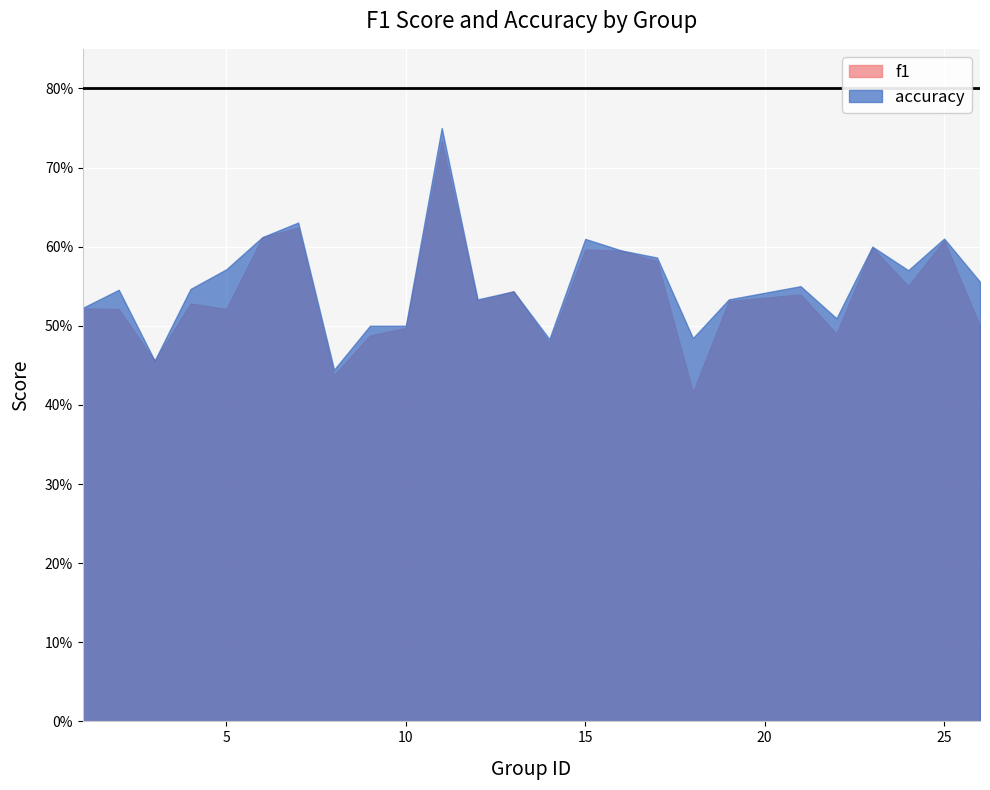

Which category has the lowest value across all series?

18